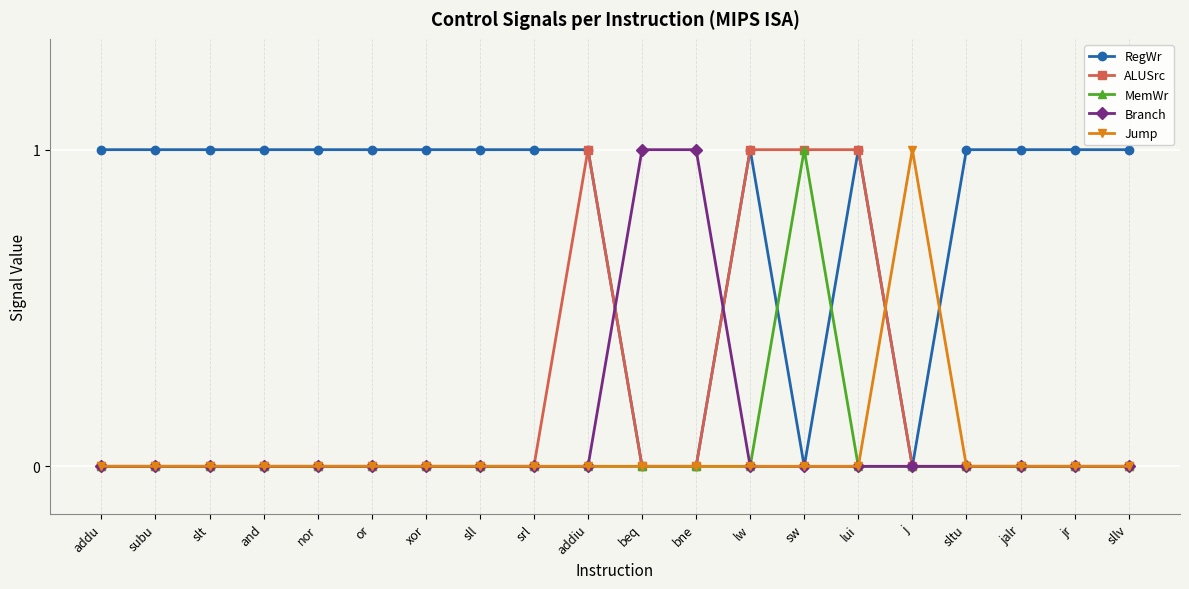

Which series ends up on top after the final intersection of RegWr and Jump?

RegWr